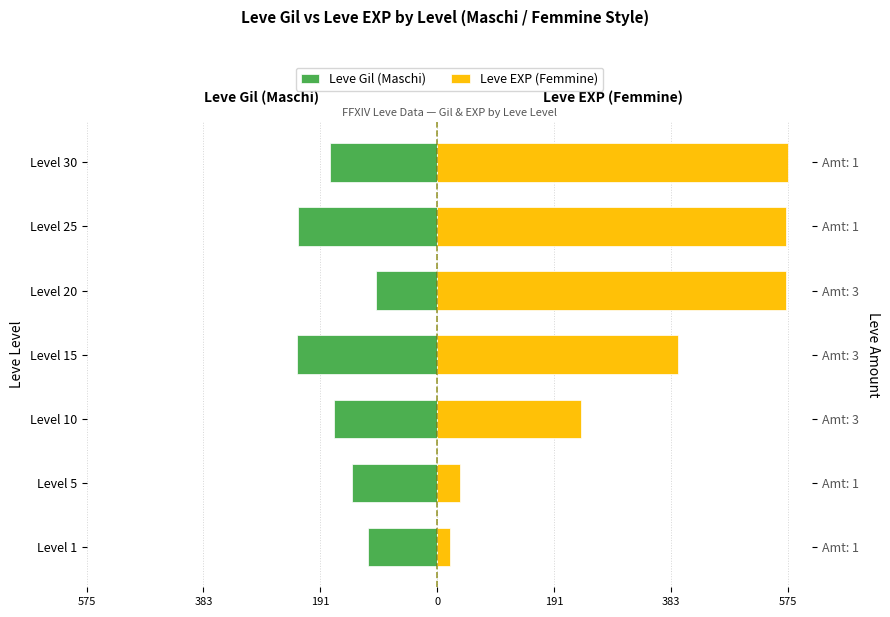

What are all the series names shown in the legend?

Leve Gil (Maschi), Leve EXP (Femmine)